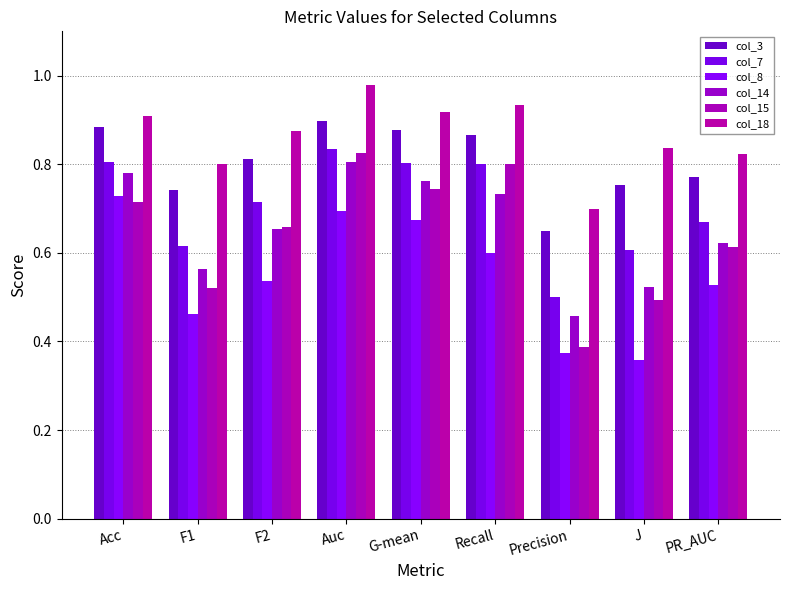

At which category is the sum across all series the highest?

Auc